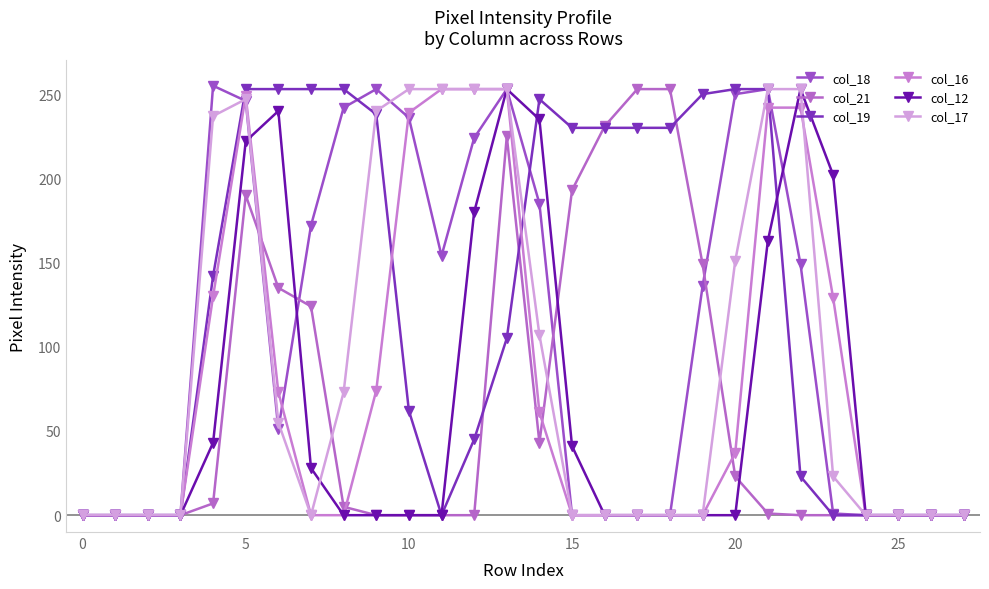

What is the difference between the maximum and minimum values in the col_18 series?

255